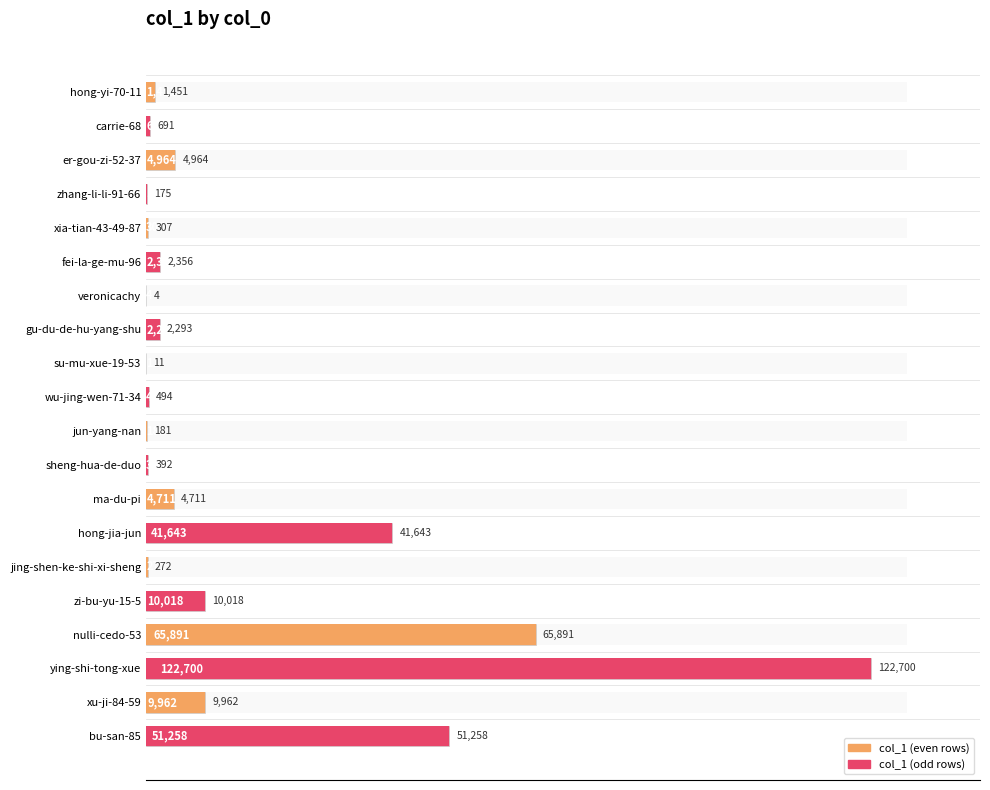

True or false: the data shows 7052 at ma-du-pi.

False